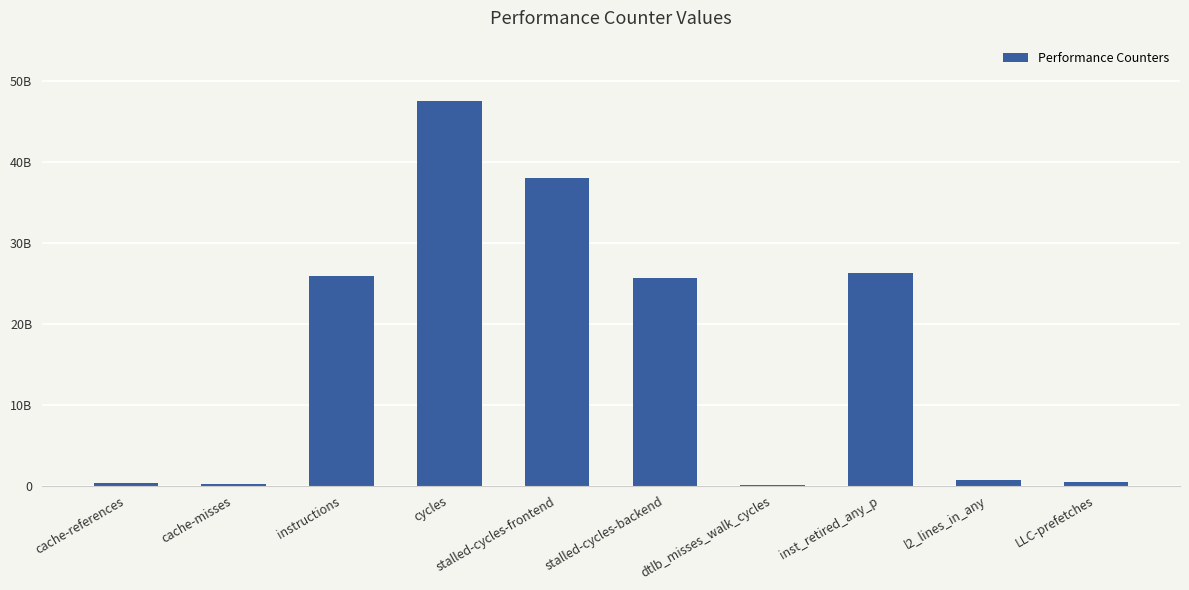

What value does the data have at LLC-prefetches, to the nearest 10?

483202200